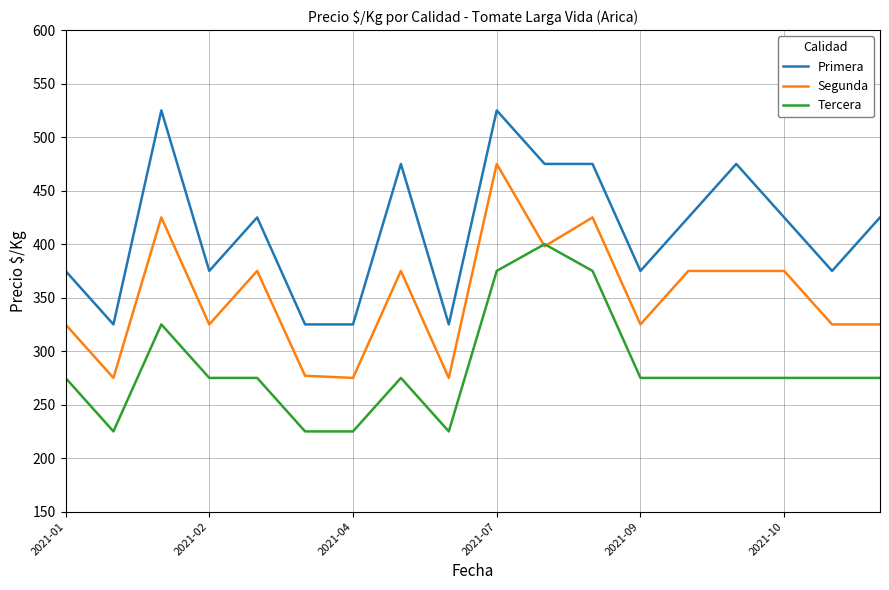

True or false: Segunda and Primera cross at least once.

False